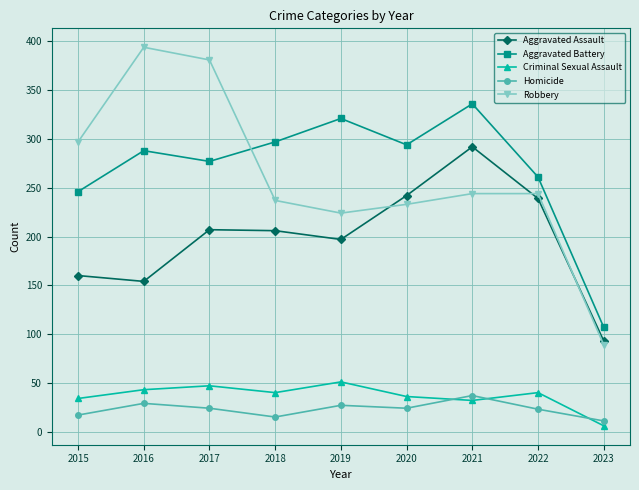

True or false: Criminal Sexual Assault has more than 0 points higher than both neighbors.

True